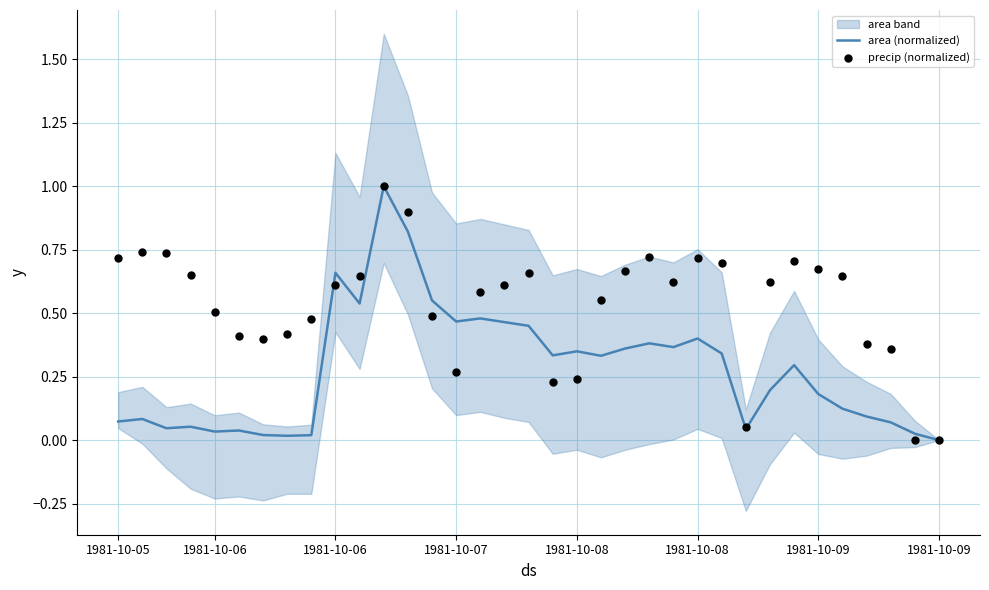

Which series has the largest total across all categories?

precip (normalized)